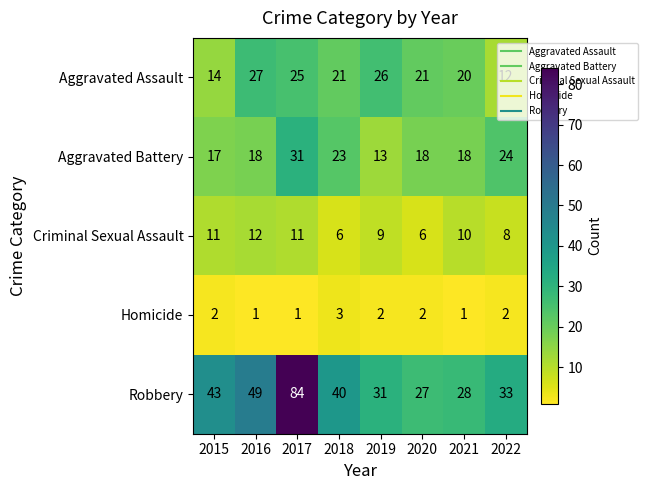

At 2019, list the series in order from smallest to largest.

Homicide, Criminal Sexual Assault, Aggravated Battery, Aggravated Assault, Robbery